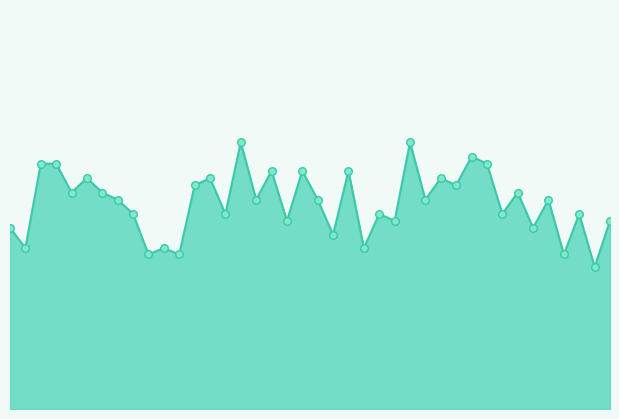

How many lines are shown in the chart?

1